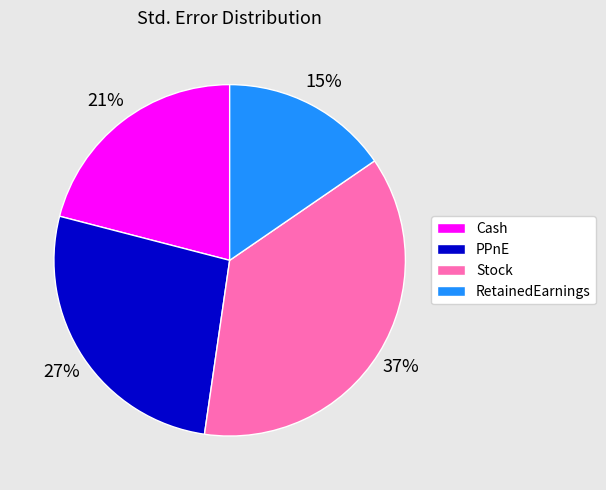

Between Cash and Stock, which is larger?

Stock